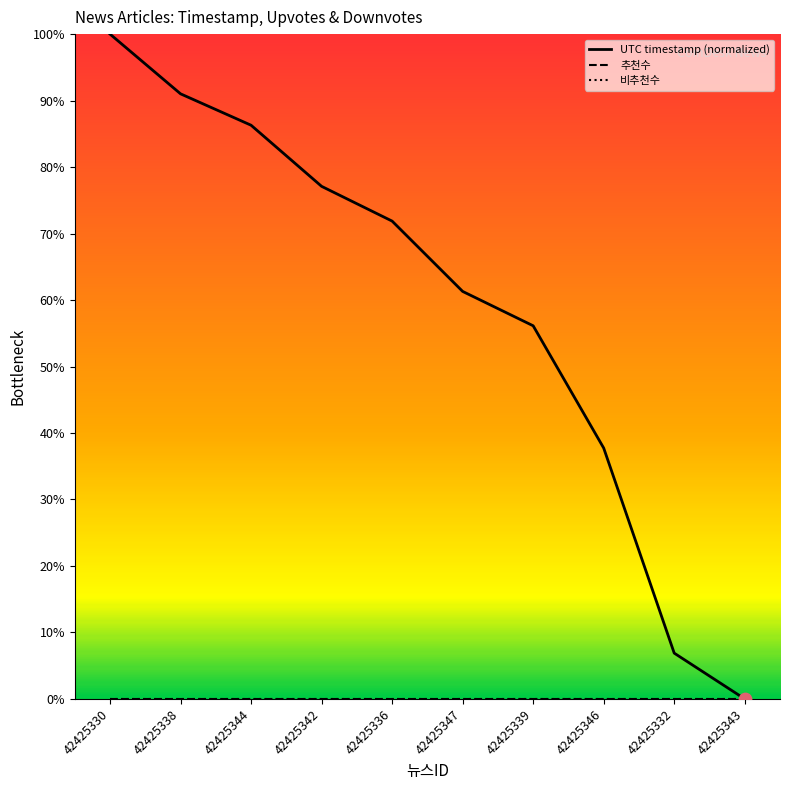

What is the total value across all series at 42425339?

56.1